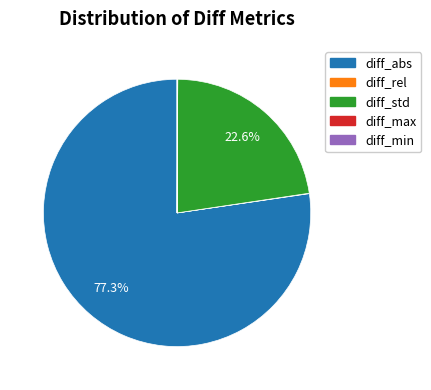

To the nearest percent, what portion does diff_abs represent?

77%